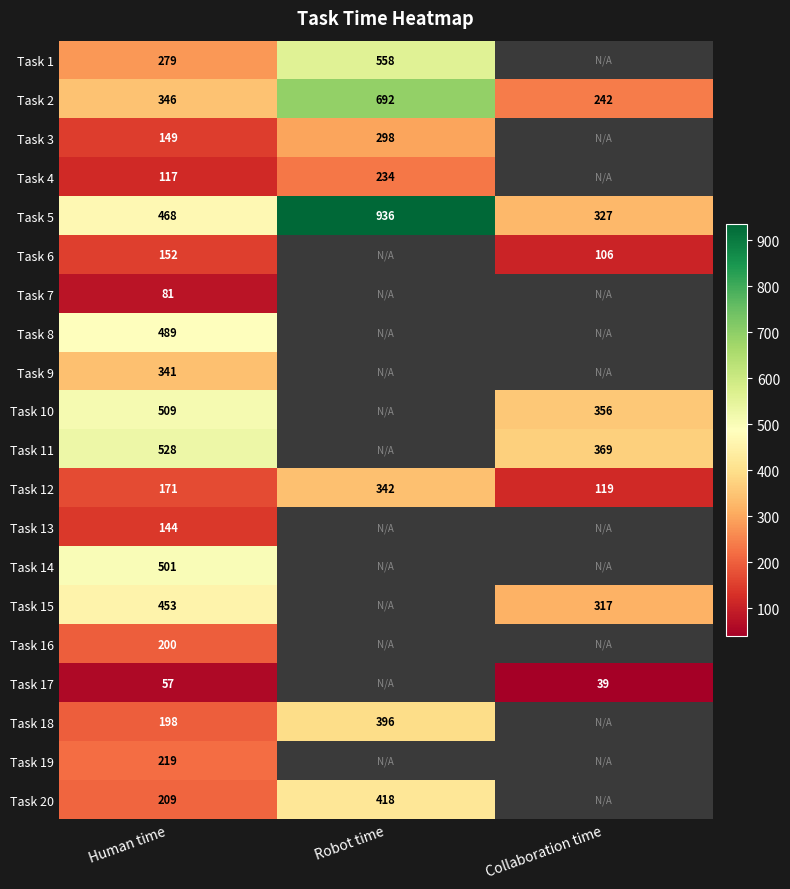

The Task 11 series shows 369 at Collaboration time. True or false?

True